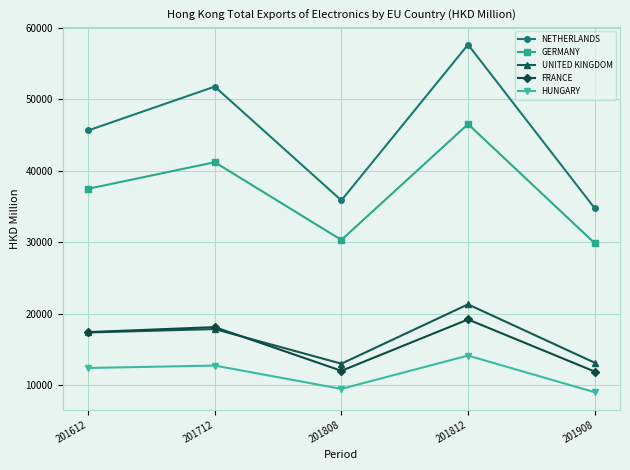

What is the spread (max minus min) of values at 201808?

26384.6